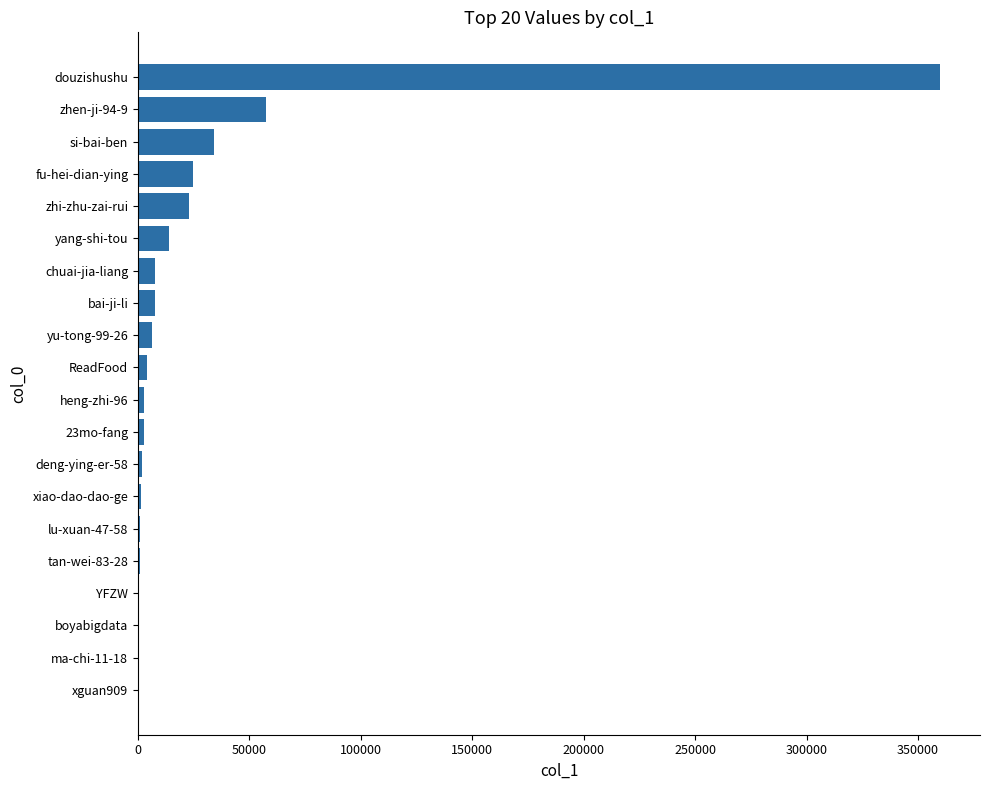

What is the change in value from fu-hei-dian-ying to douzishushu?

+335085